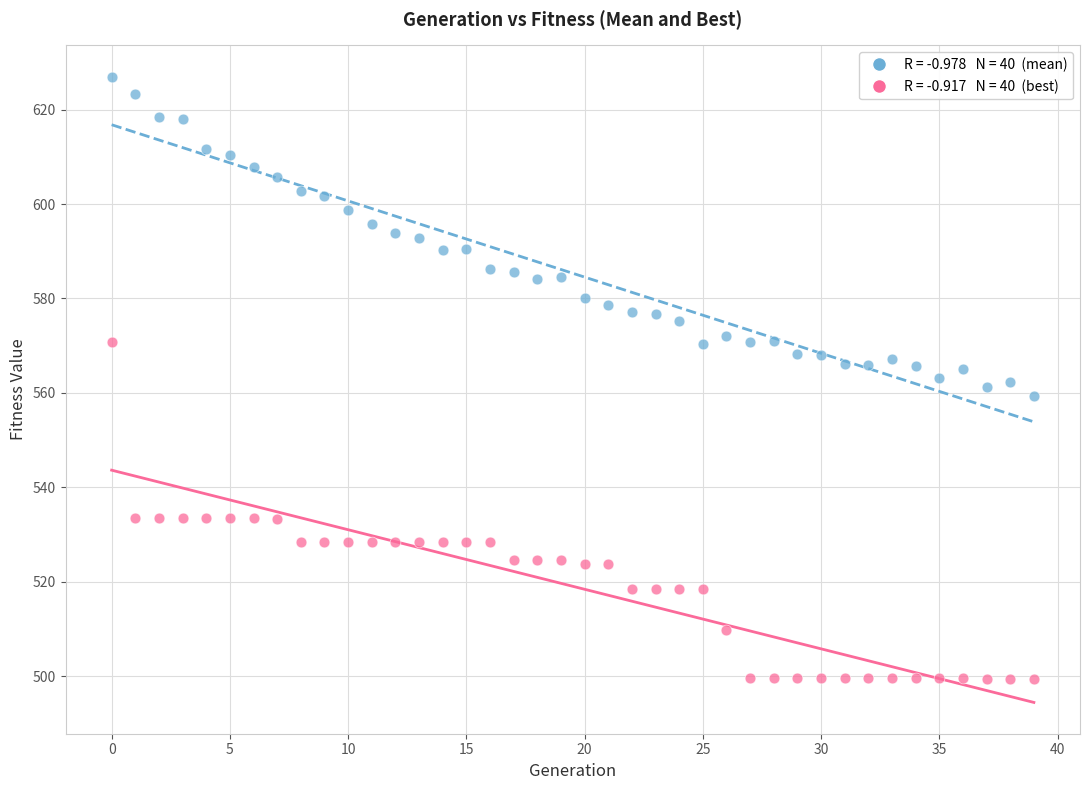

Across all data points, what is the range of Y values (max minus min)?

127.6